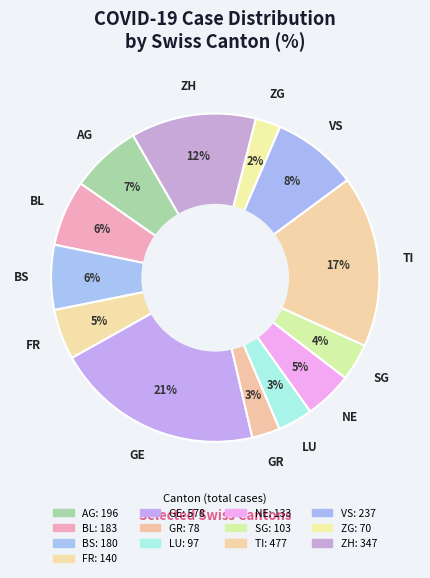

How many slices are in this pie chart?

13